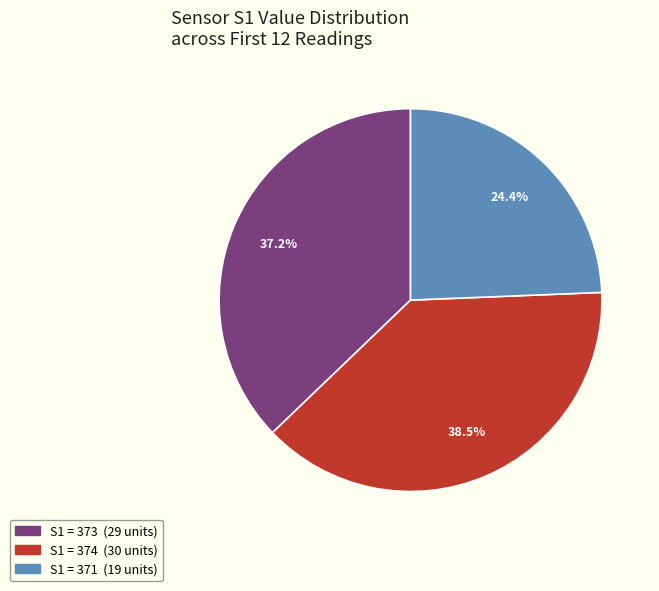

Is there any slice that represents more than half of the pie?

No